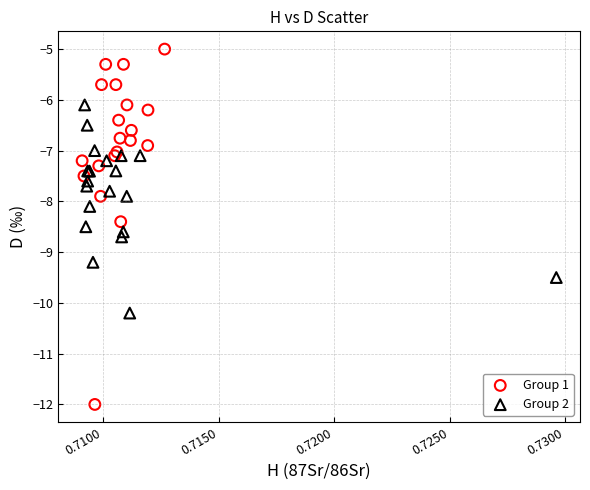

Which series reaches the minimum Y coordinate?

Group 1